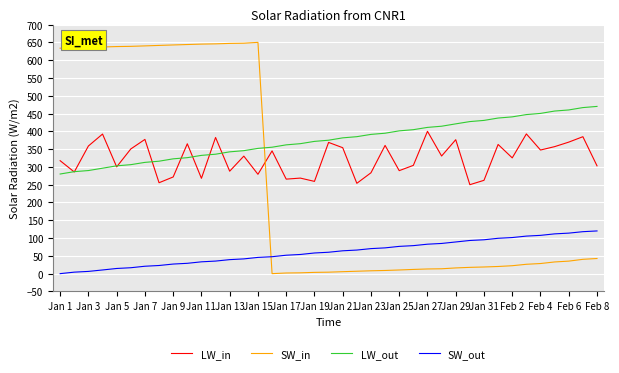

List the series in order of their overall mean, highest first.

LW_out, LW_in, SW_in, SW_out